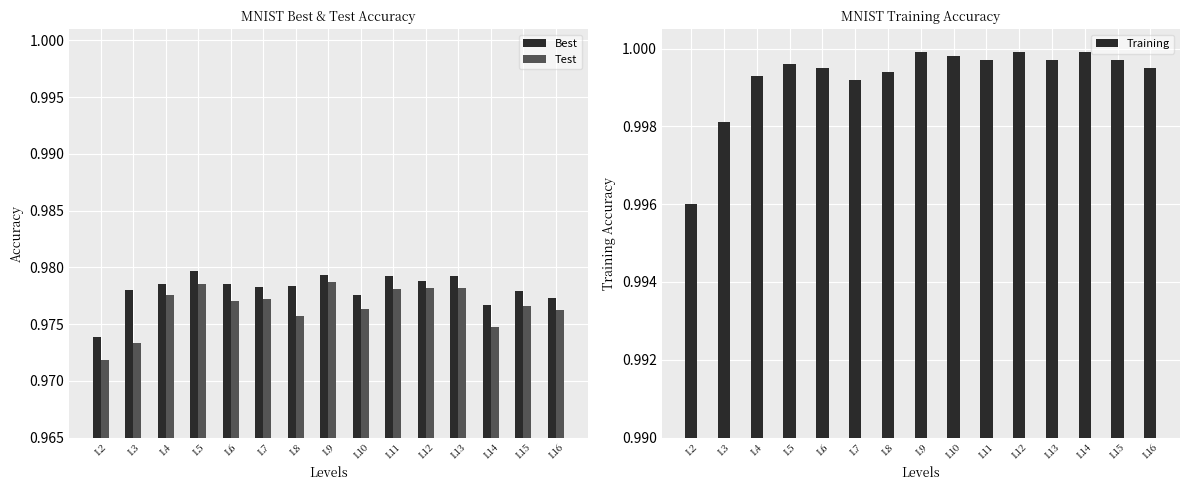

What is the maximum value for Test?

1.0